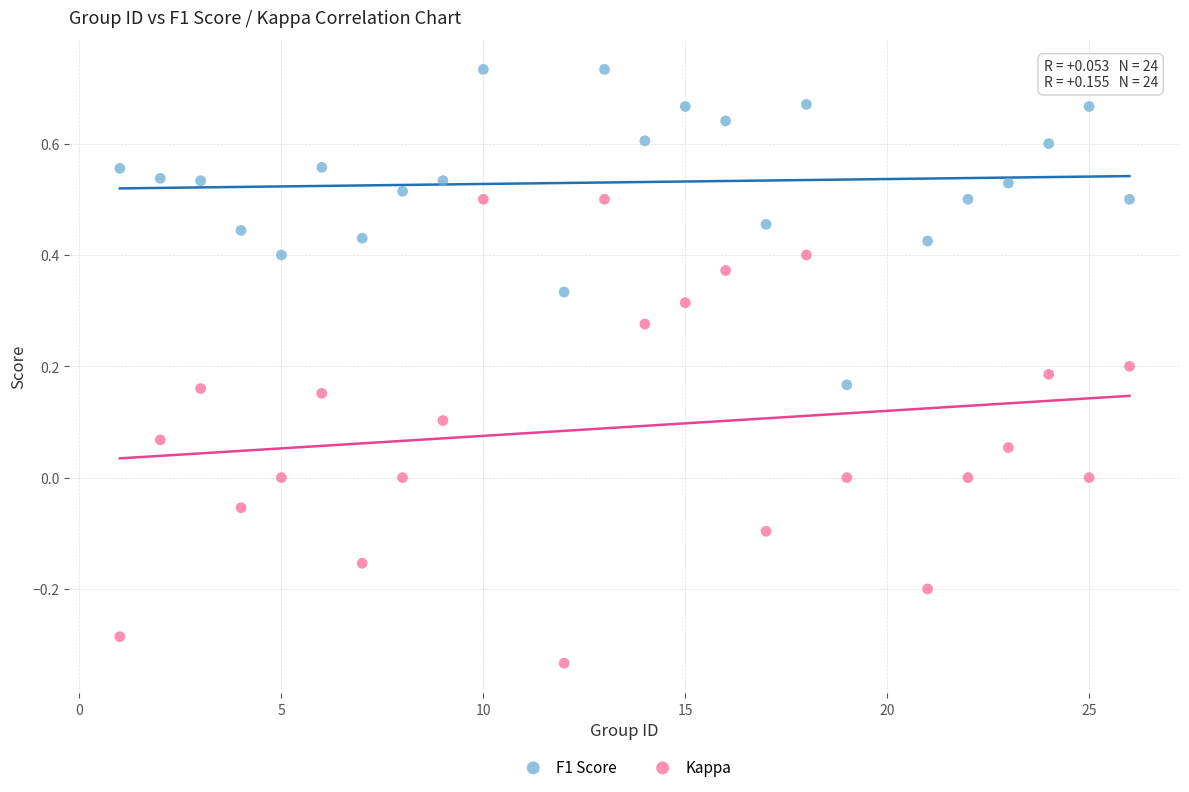

Which series contains the lowest Y value?

Kappa